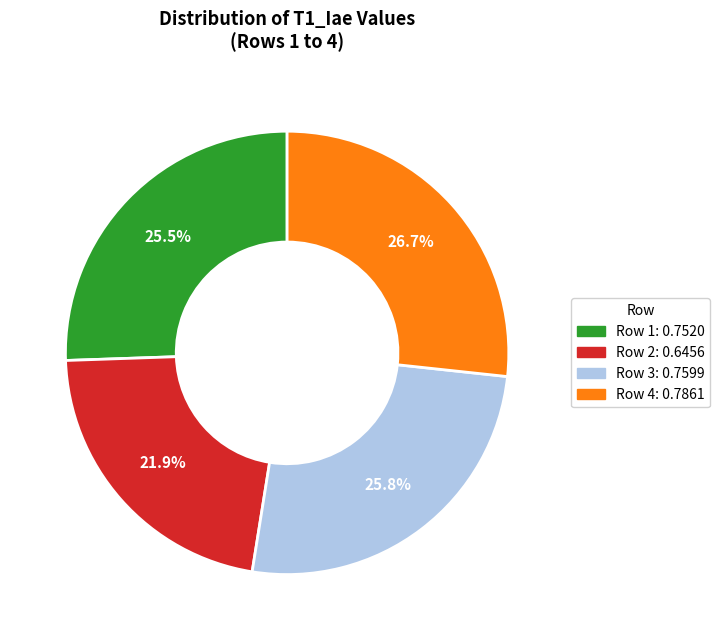

How much of the chart is everything except Row 3?

74.2%